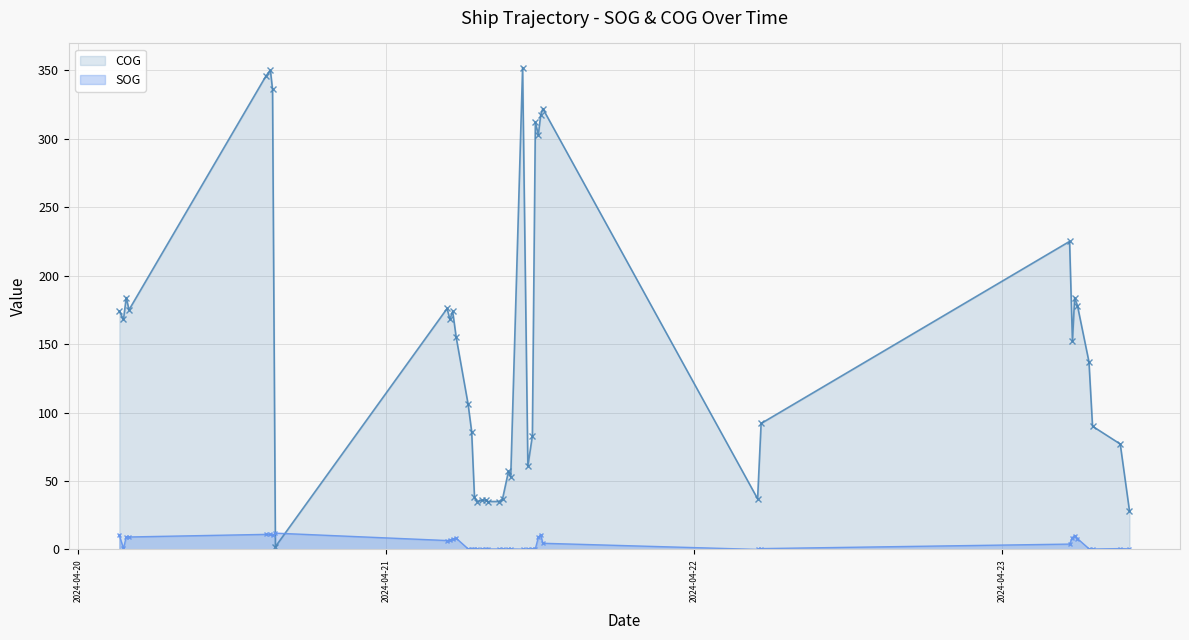

True or false: COG has more than 1 points higher than both neighbors.

True